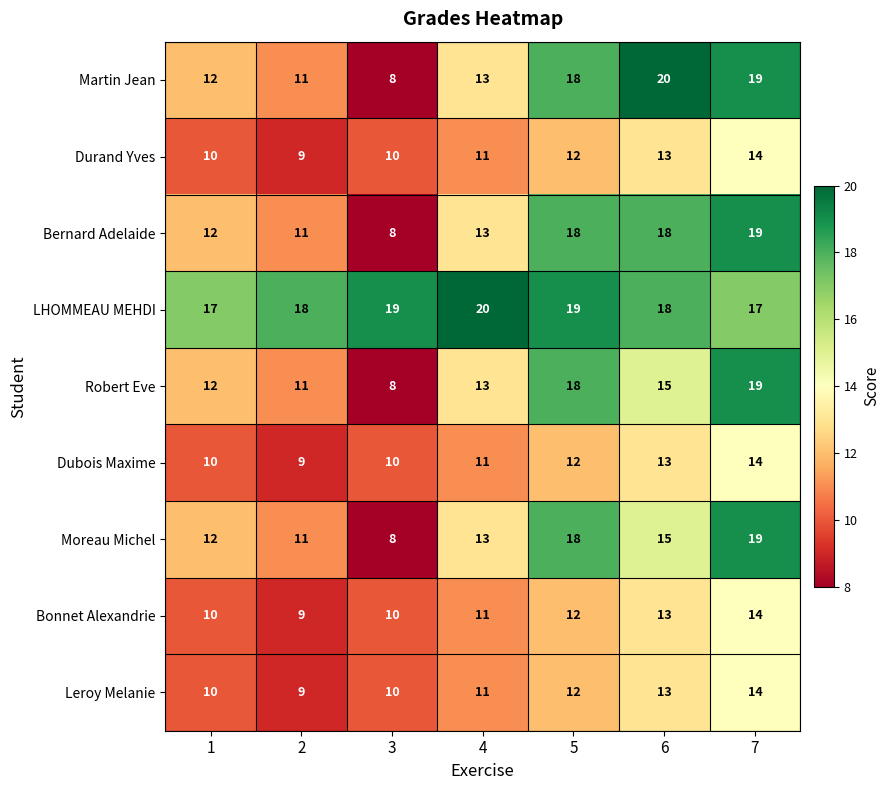

What is the difference between the maximum and minimum values in the Bonnet Alexandrie series?

5